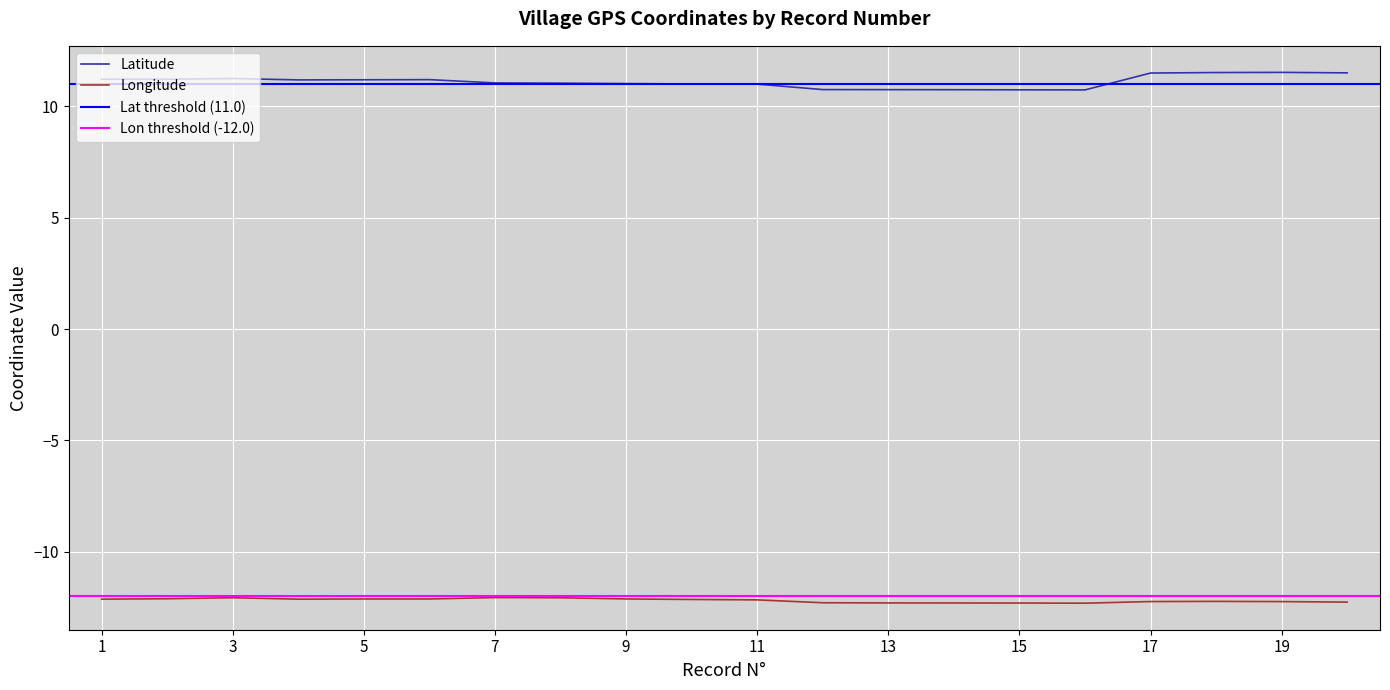

What is the sum of all Latitude values?

222.0